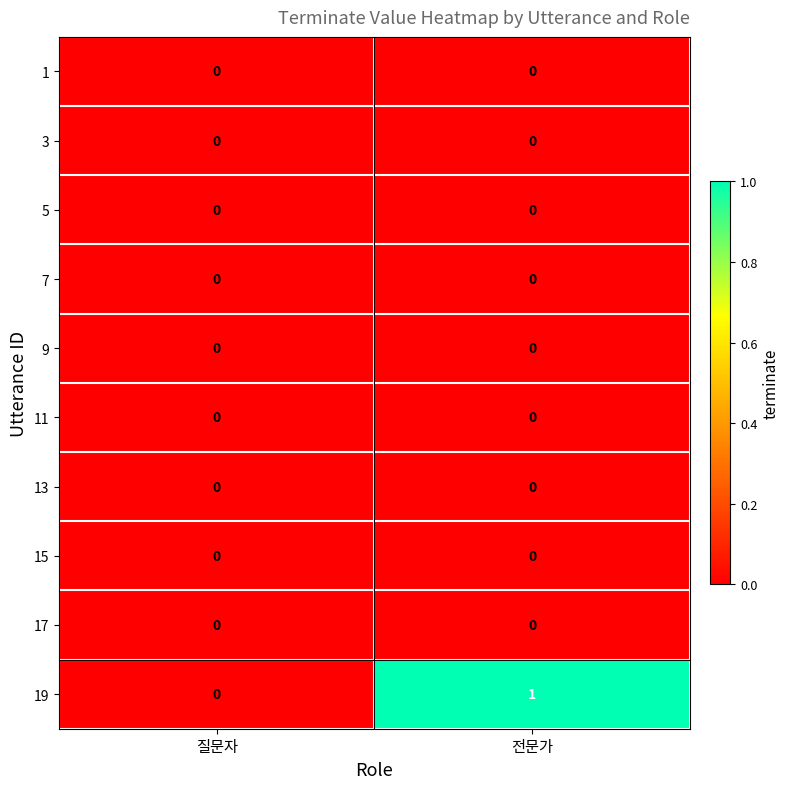

Reading left to right, what are all the values shown in this chart?

1: 질문자=0	전문가=0
3: 질문자=0	전문가=0
5: 질문자=0	전문가=0
7: 질문자=0	전문가=0
9: 질문자=0	전문가=0
11: 질문자=0	전문가=0
13: 질문자=0	전문가=0
15: 질문자=0	전문가=0
17: 질문자=0	전문가=0
19: 질문자=0	전문가=1